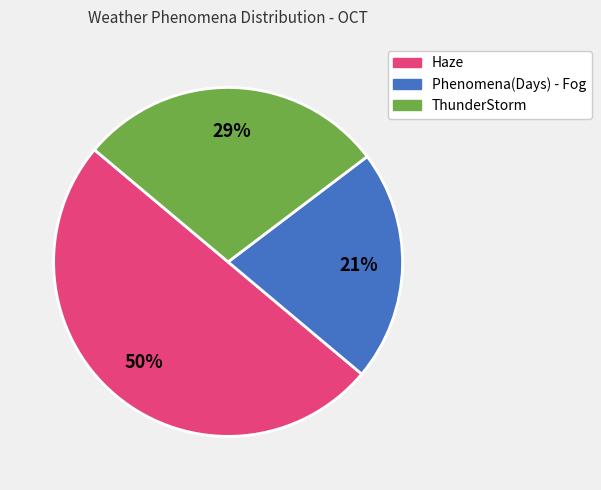

To the nearest percent, what is the difference between the largest and smallest slice percentages?

29%